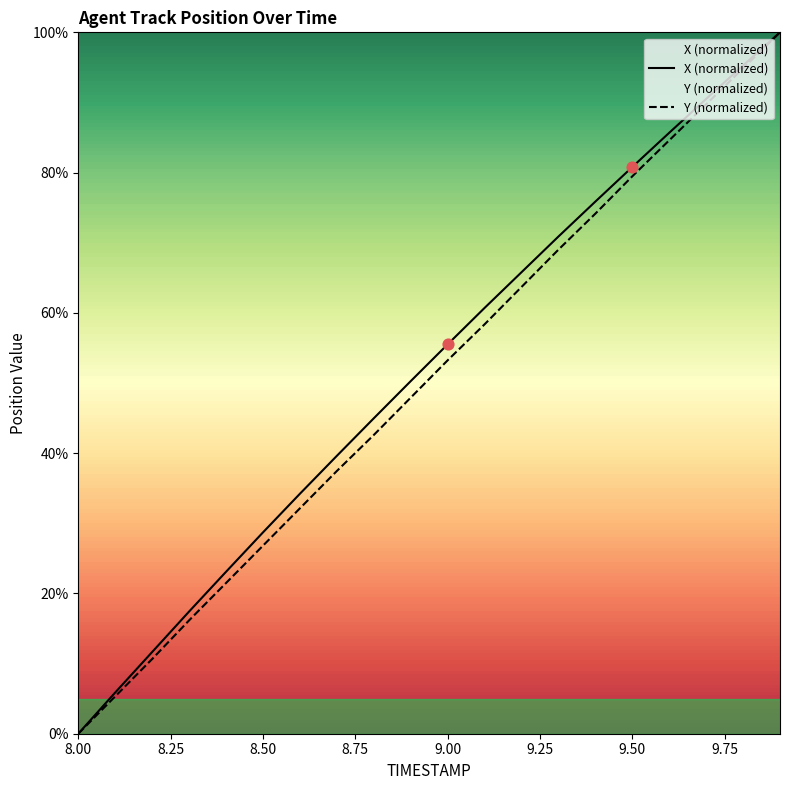

Is the value of X (normalized) at 9.75 greater than the value of Y (normalized) at 9.50?

Yes